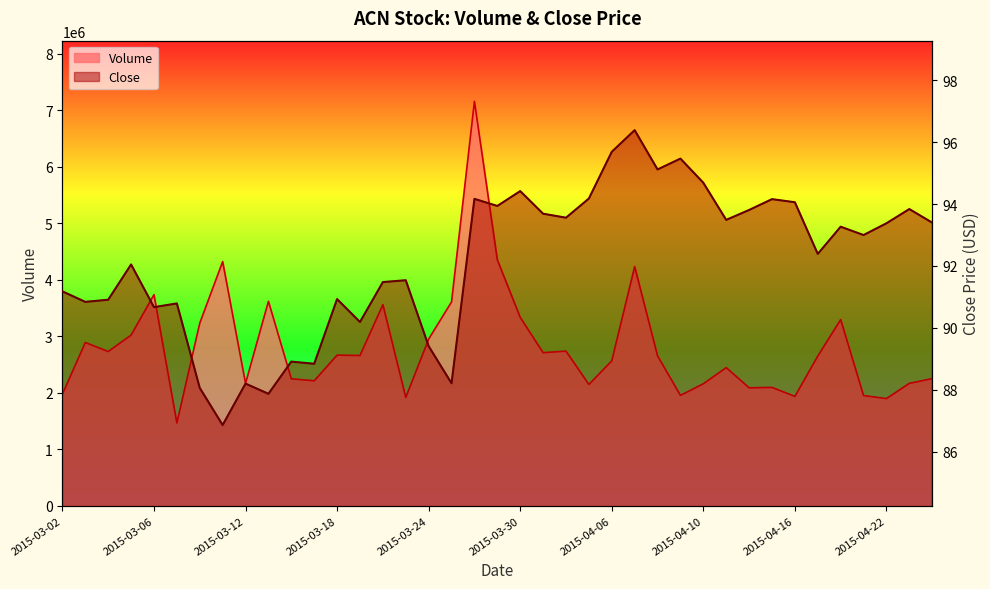

At which category is the sum across all series the highest?

2015-03-26